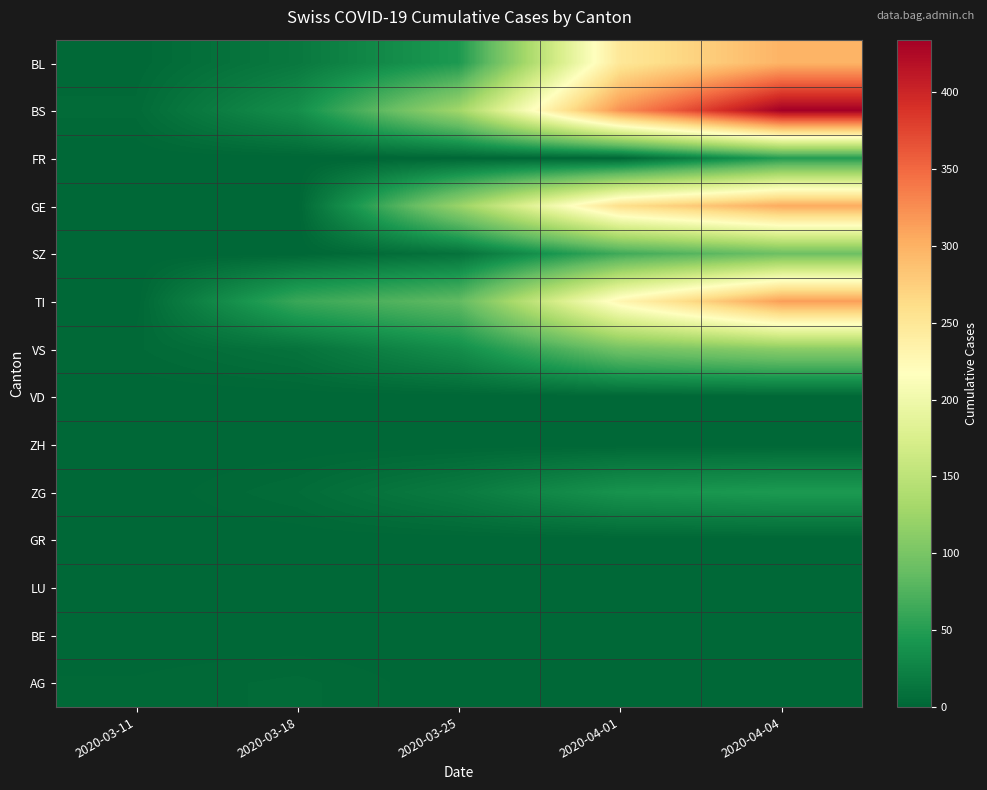

At which category is the sum across all series the highest?

2020-04-04